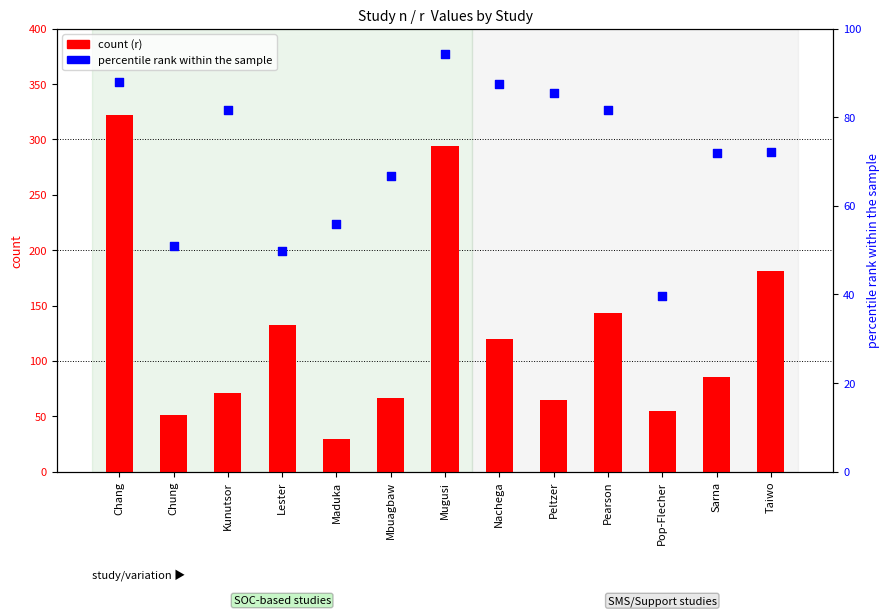

Which series reaches the maximum Y coordinate?

count